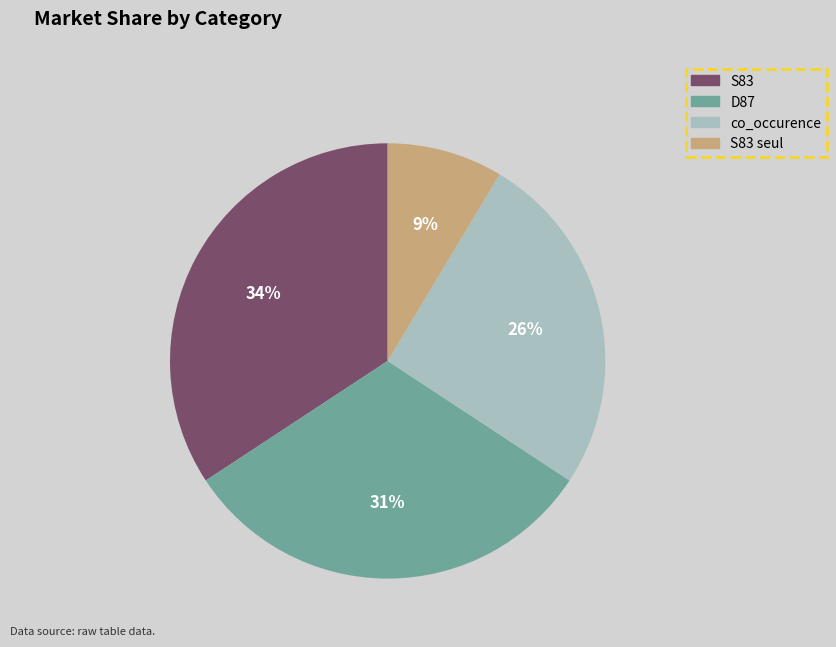

How many segments does this pie chart have?

4